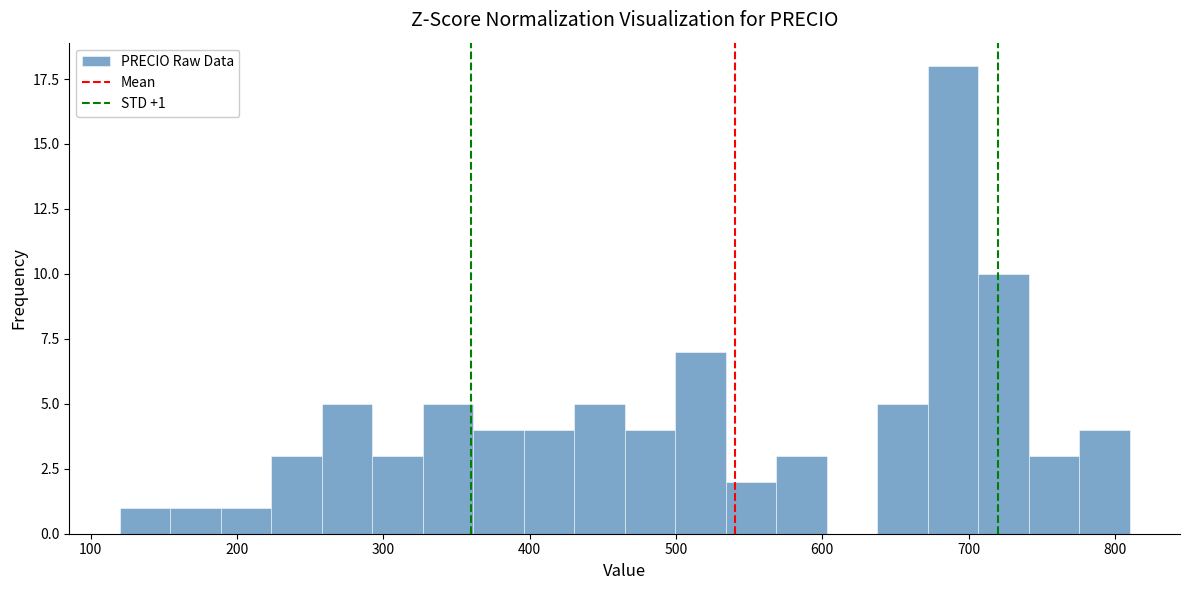

Read against the x-axis, roughly where is the centre of the tallest bar?

690